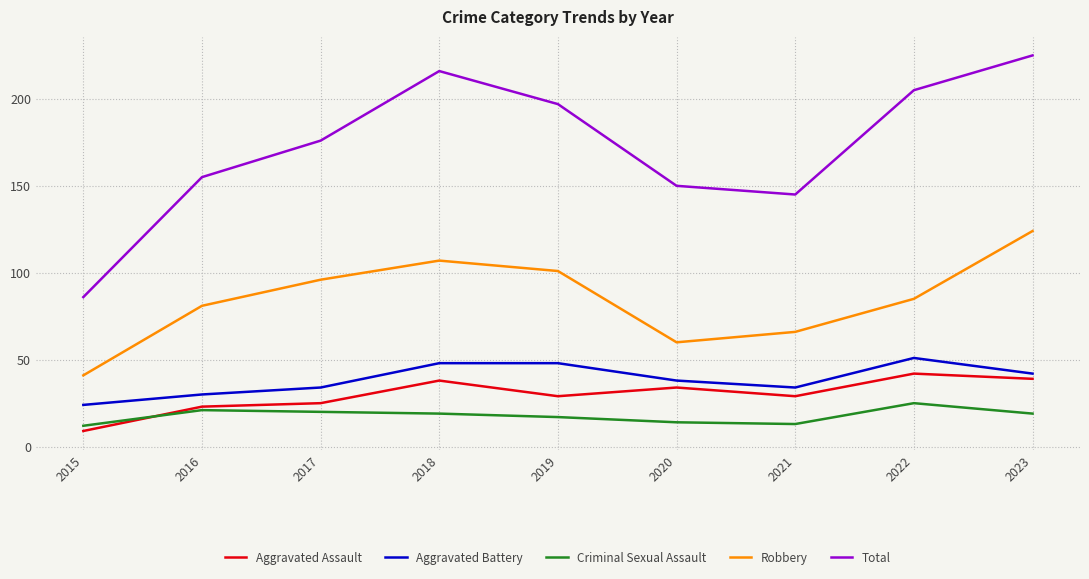

True or false: Aggravated Battery and Total cross at least once.

False